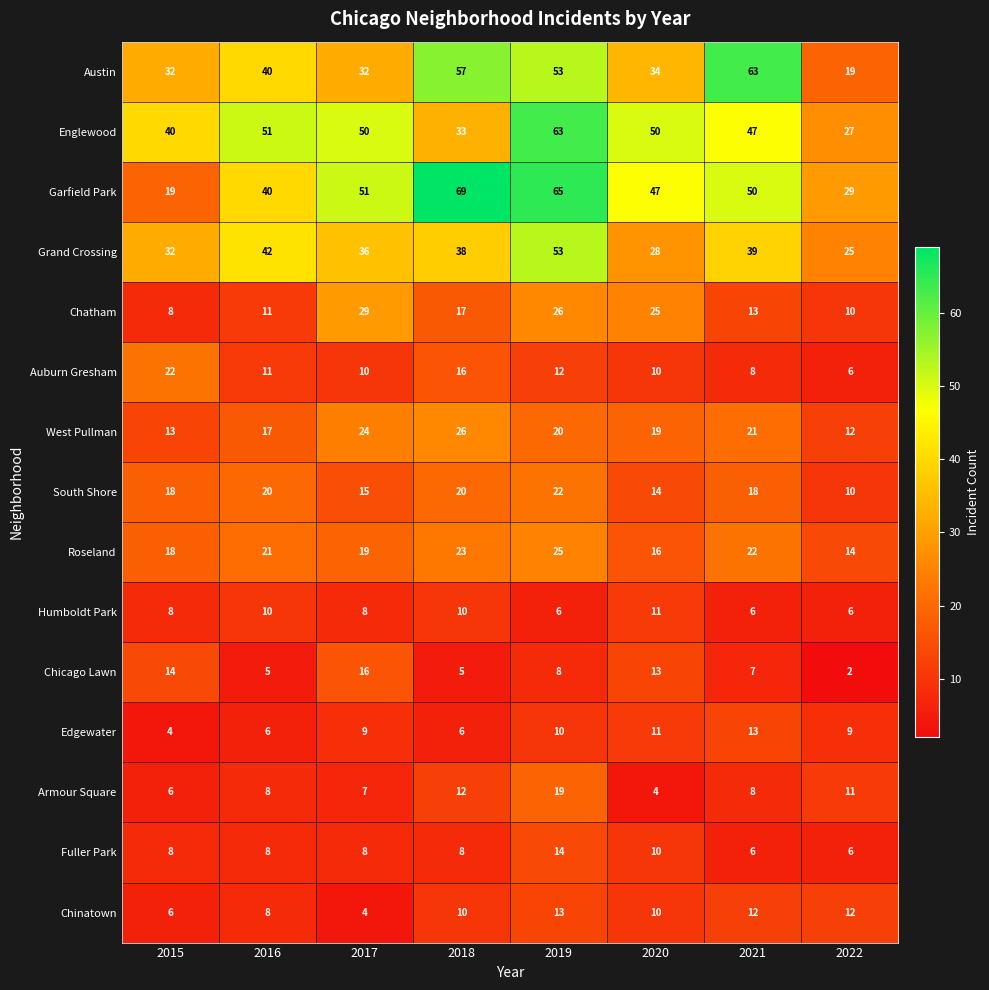

What is the total value across all series at 2020?

302